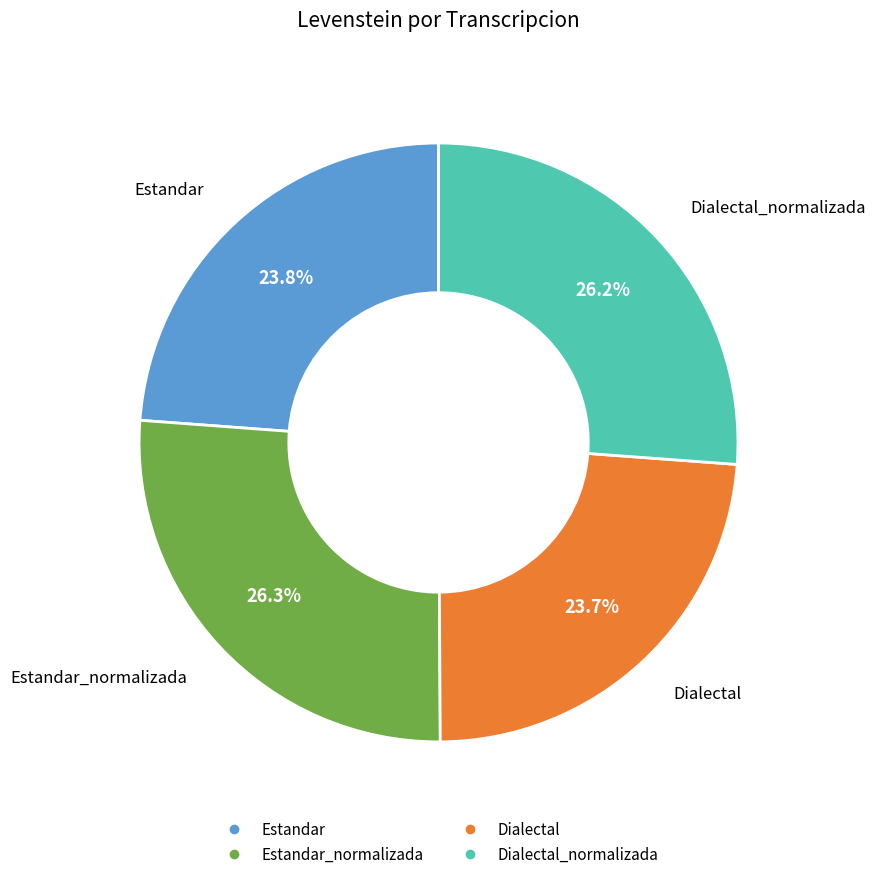

Is there any slice that represents more than half of the pie?

No